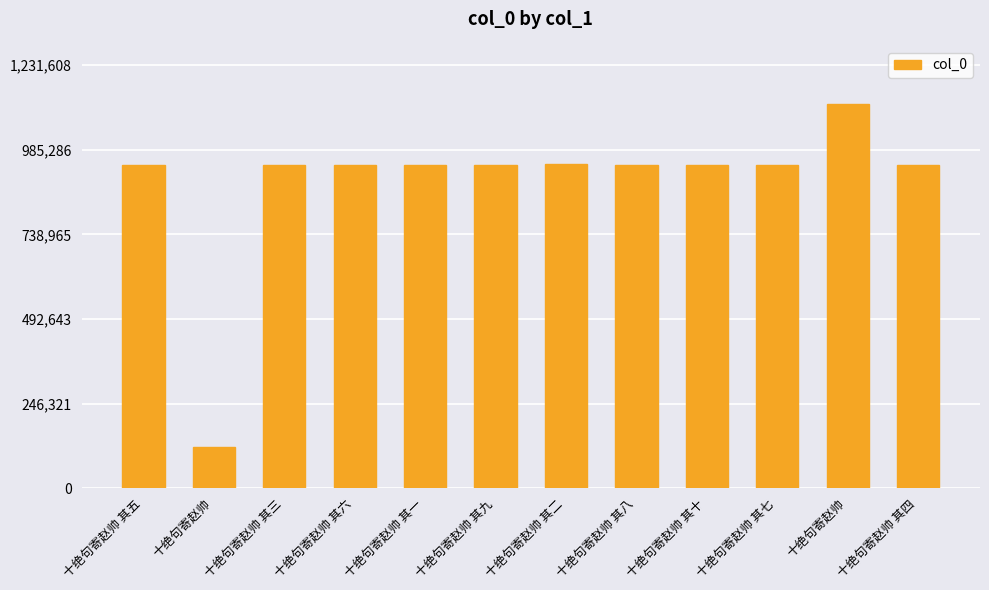

How many bars are there in total?

12